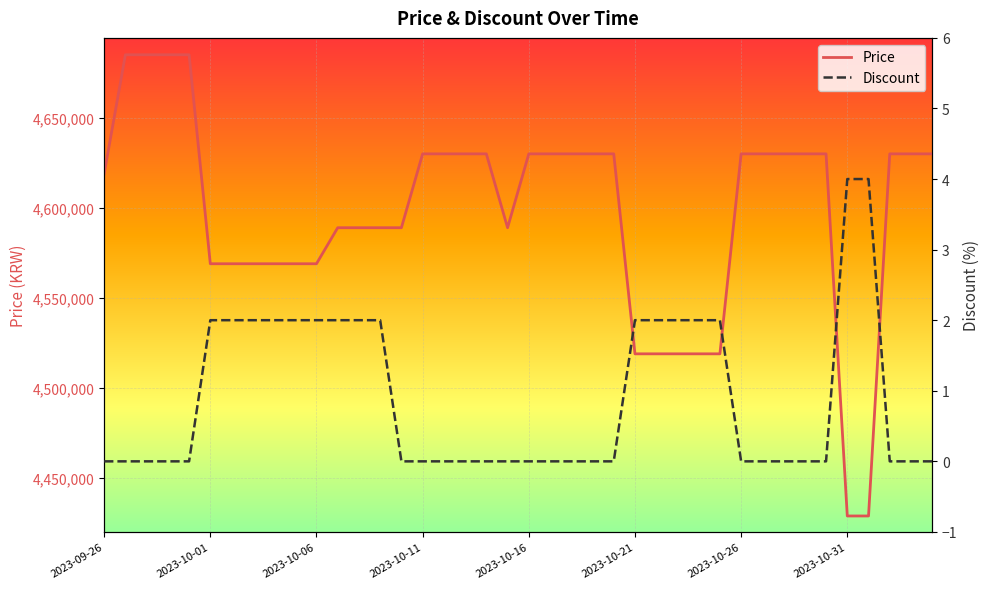

What is the maximum value for Price?

4685000